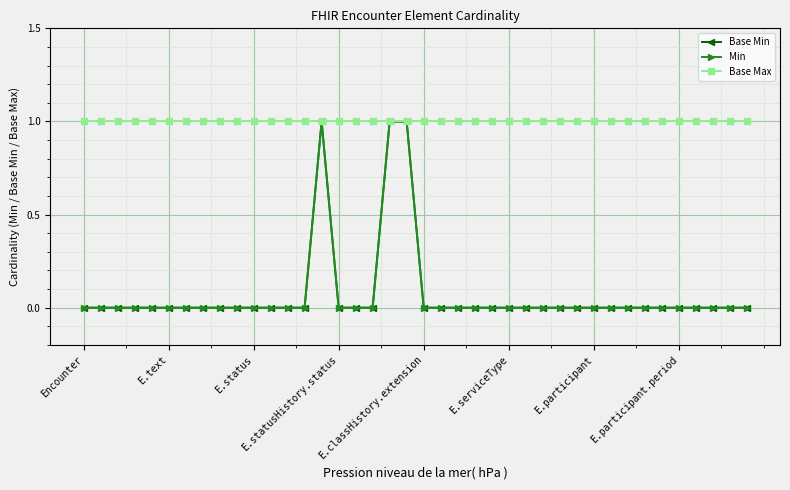

Which series has the largest total across all categories?

Base Max